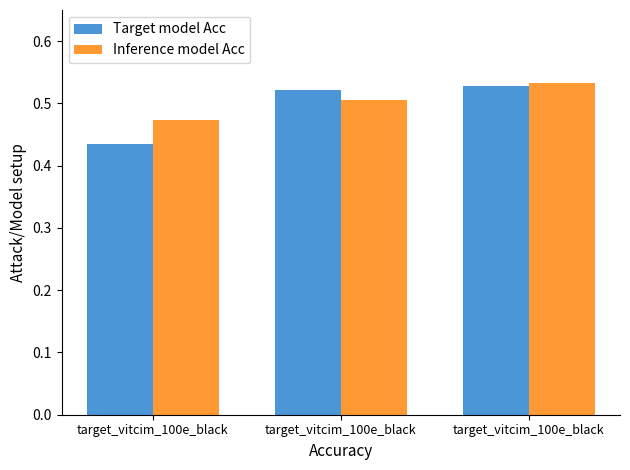

Are the bars grouped side by side (vs. stacked)?

Yes